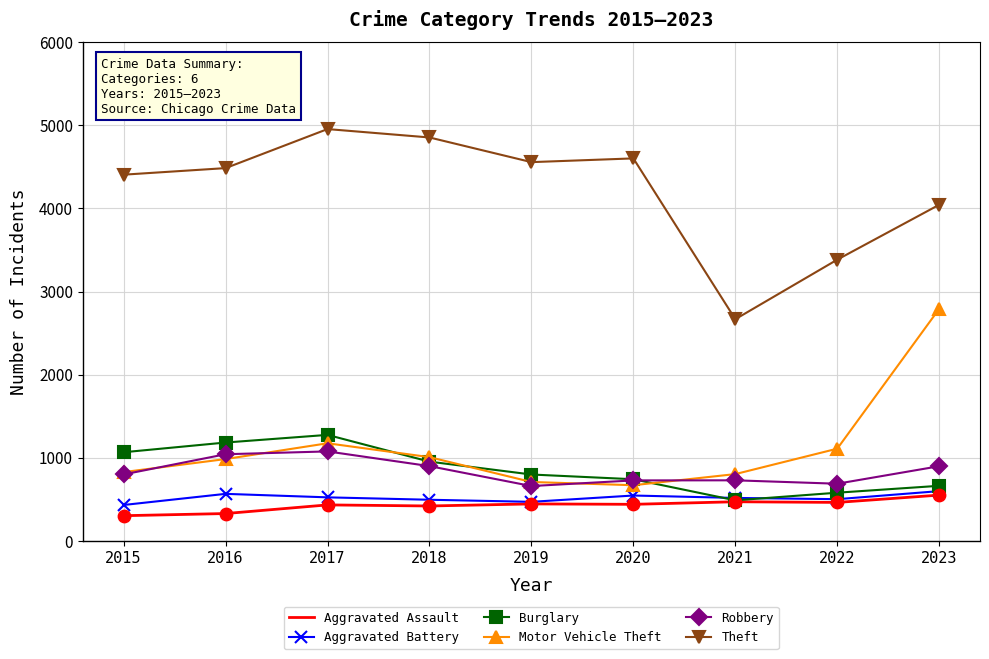

At how many categories does at least one series exceed 3218?

8